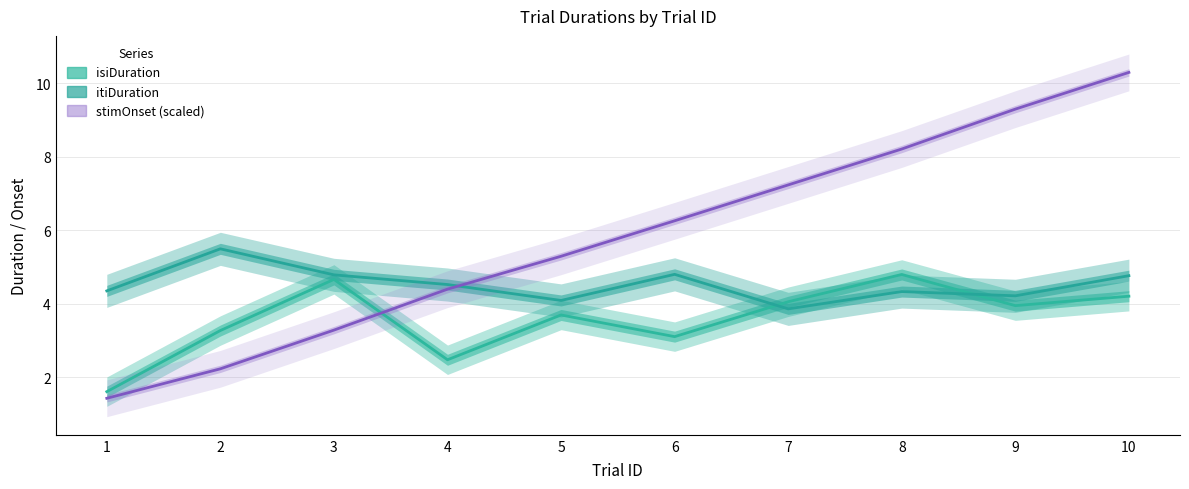

At which category does the chart reach its minimum across all series?

1